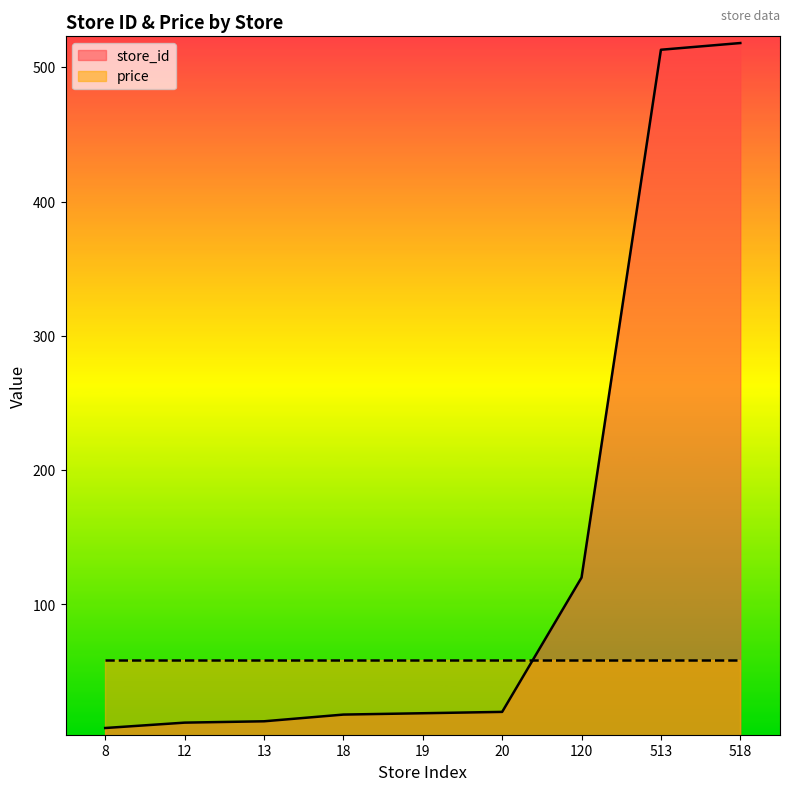

What is the value of the 4th point from the left?

18